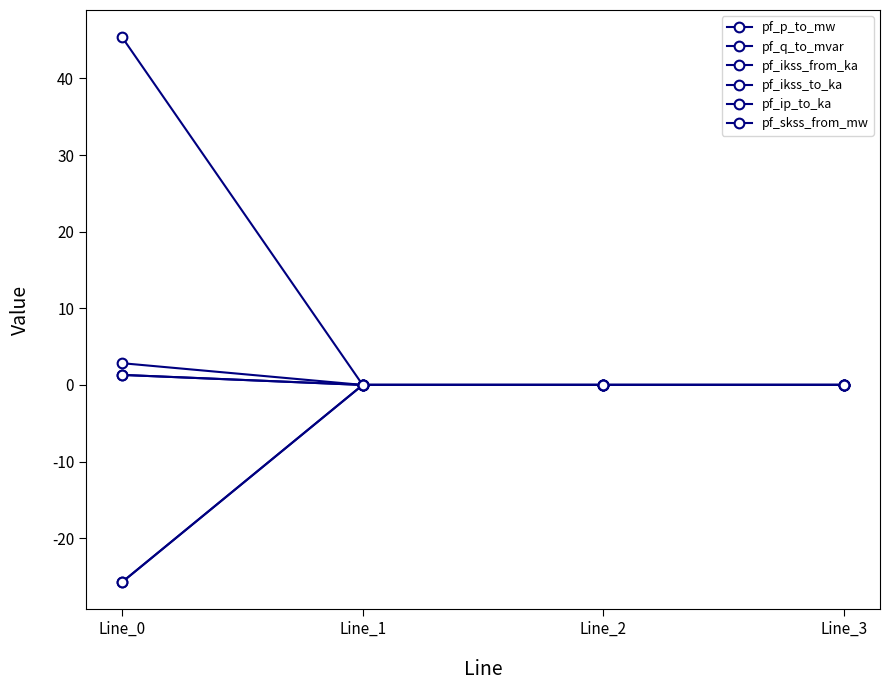

Is this an area chart (filled region under the line)?

No